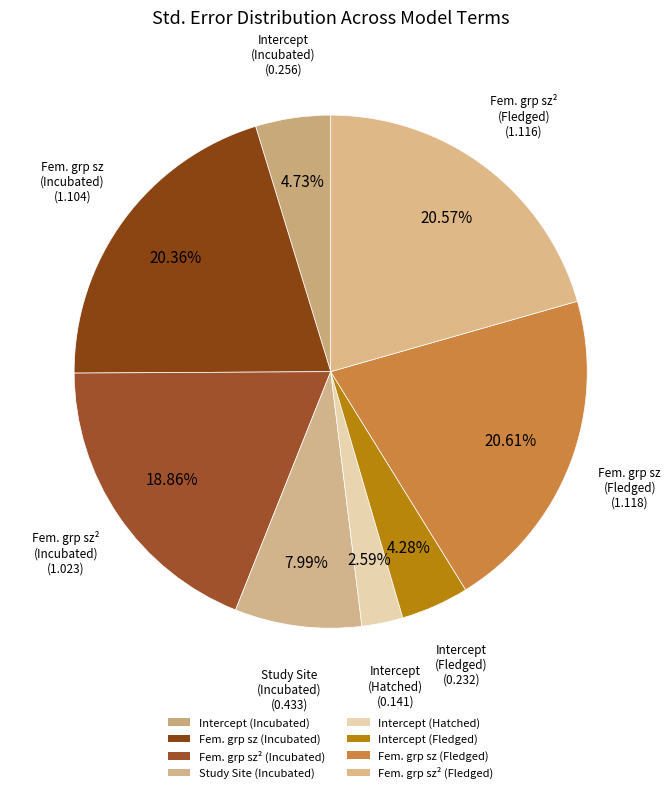

How many segments does this pie chart have?

8